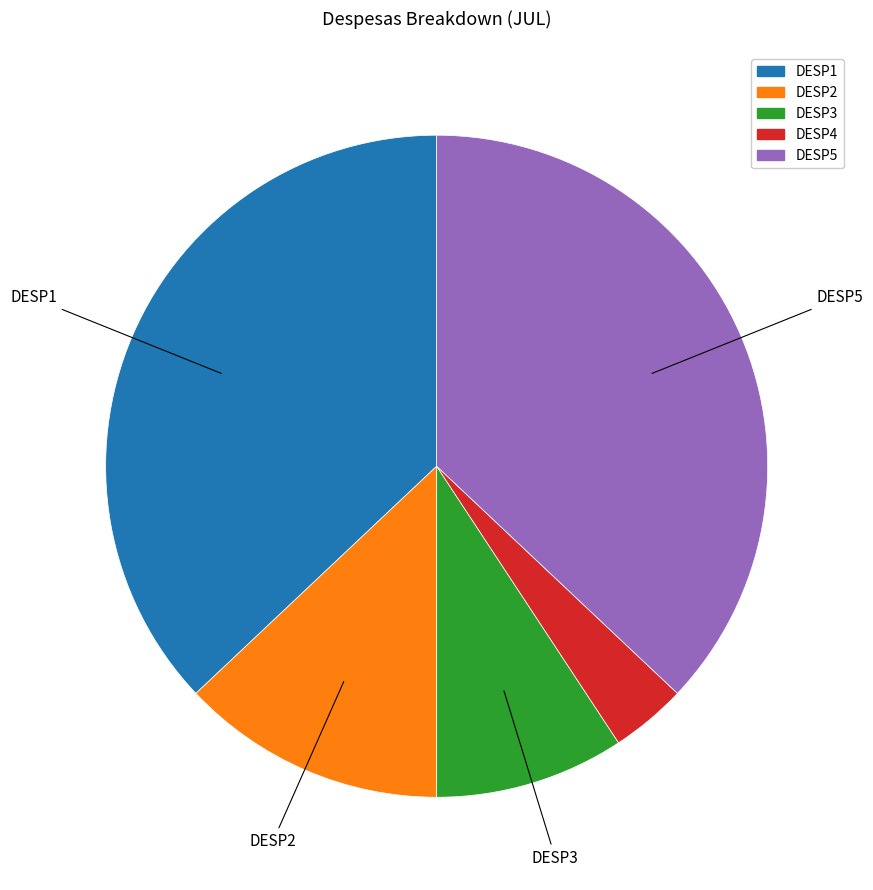

Is it true that DESP4 is 14% of the pie?

False